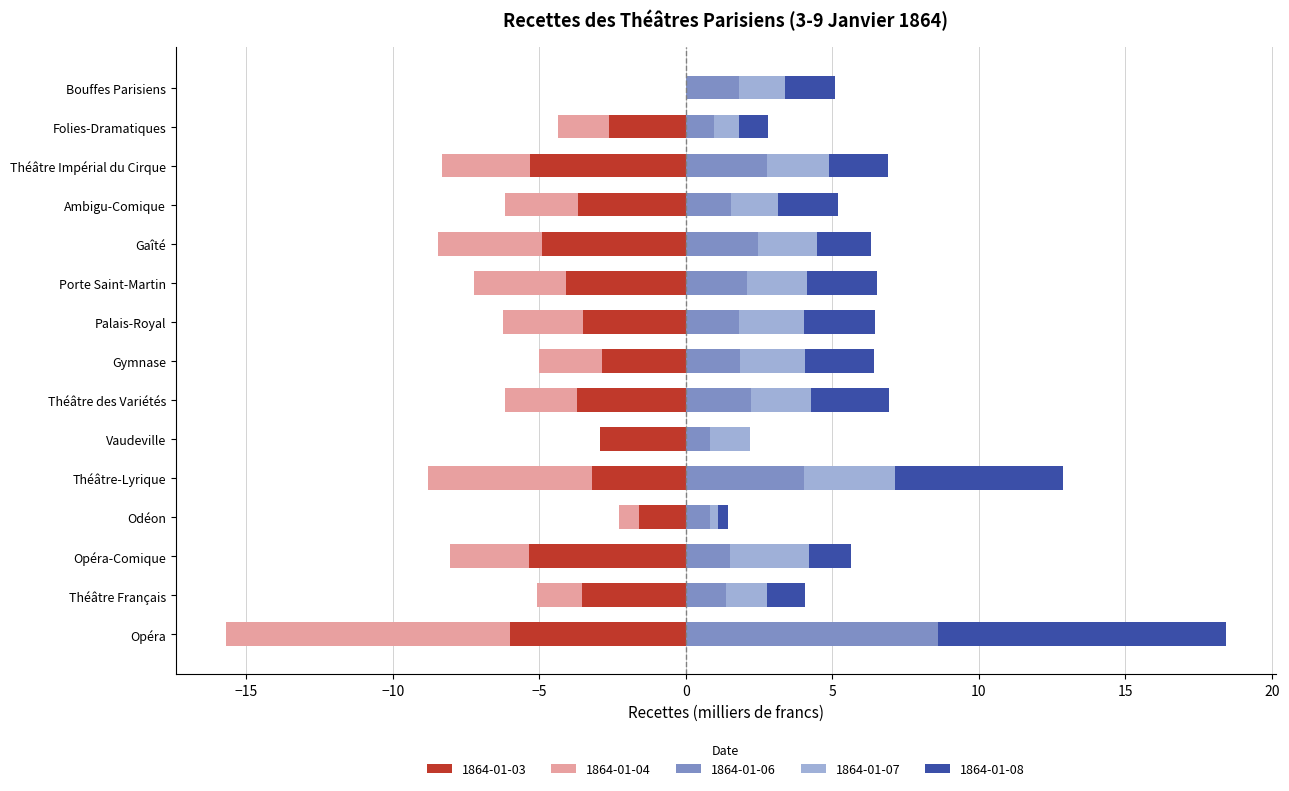

Which category has the lowest value across all series?

Opéra